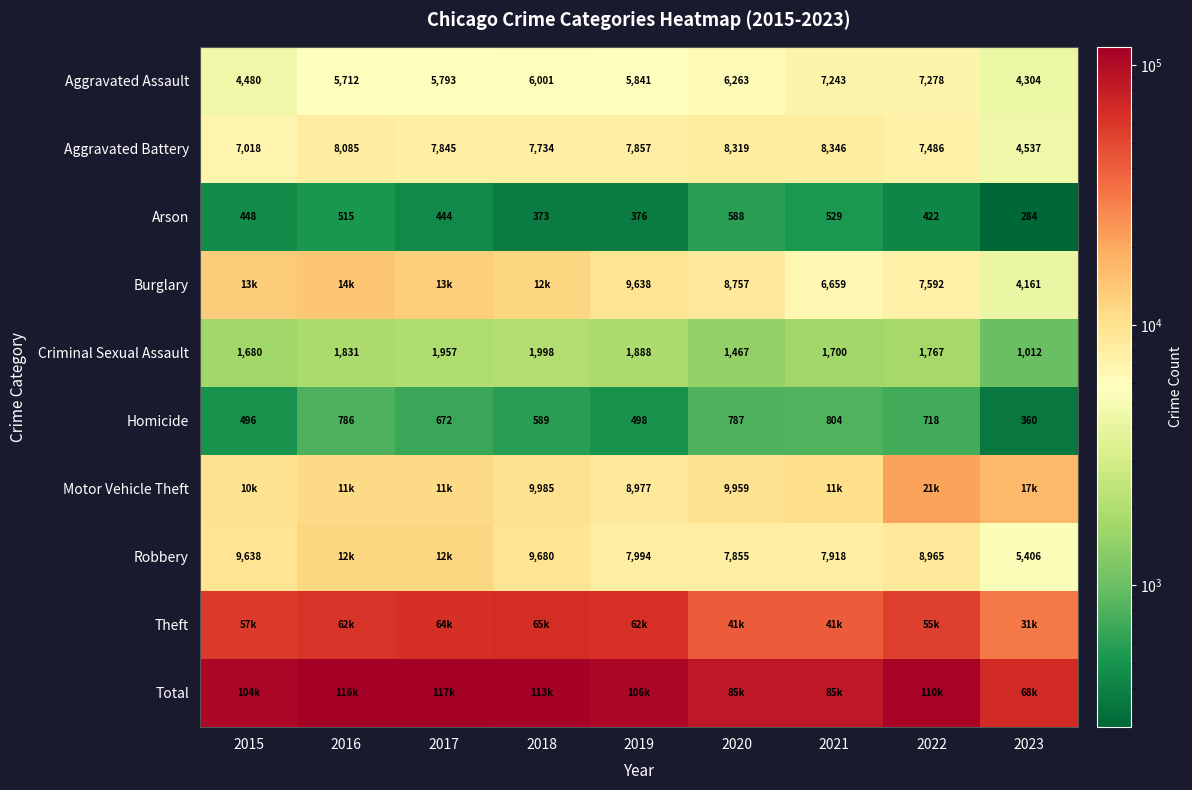

How many data points in Aggravated Assault are less than 5841?

4